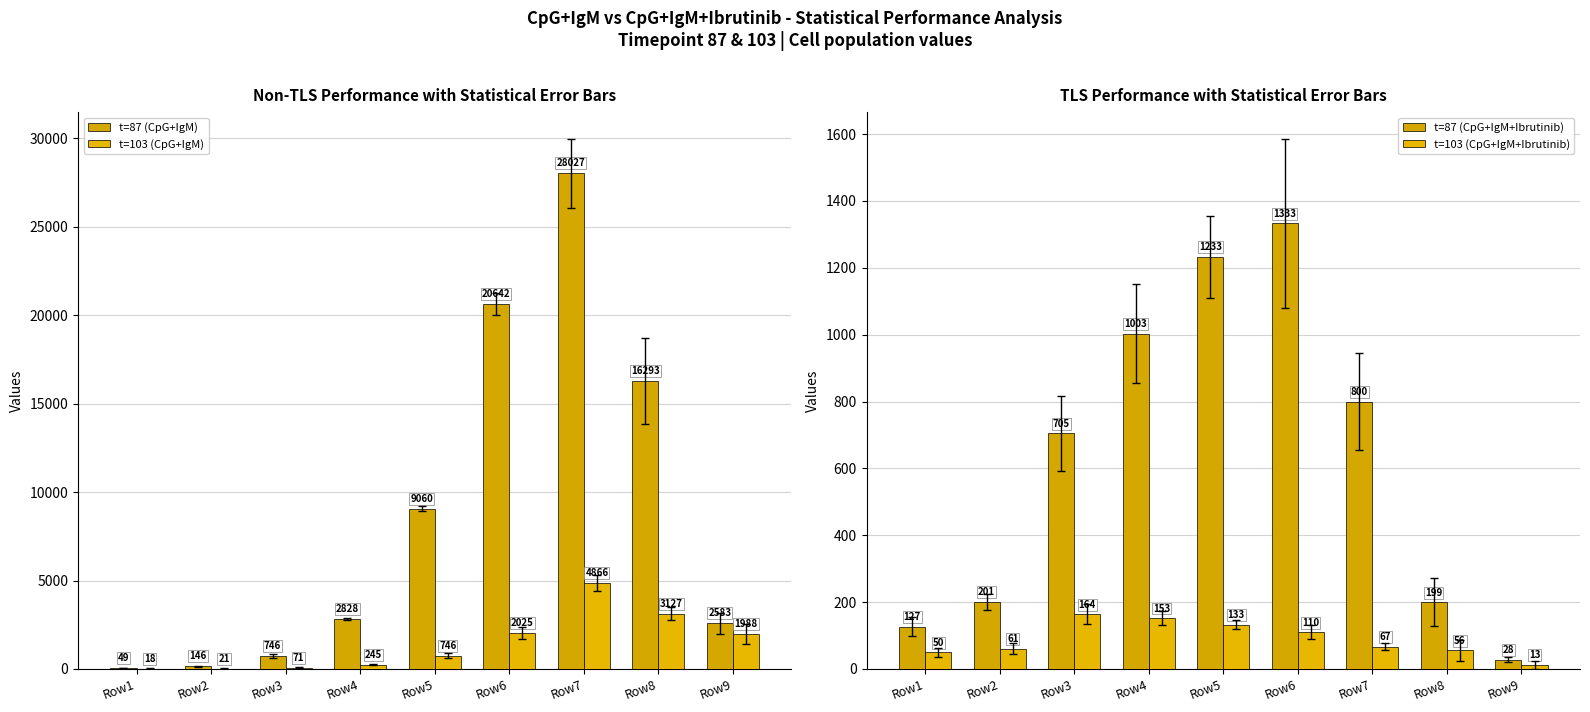

Is the value of t=87 (CpG+IgM) at Row4 greater than the value of t=103 (CpG+IgM+Ibrutinib) at Row4?

Yes